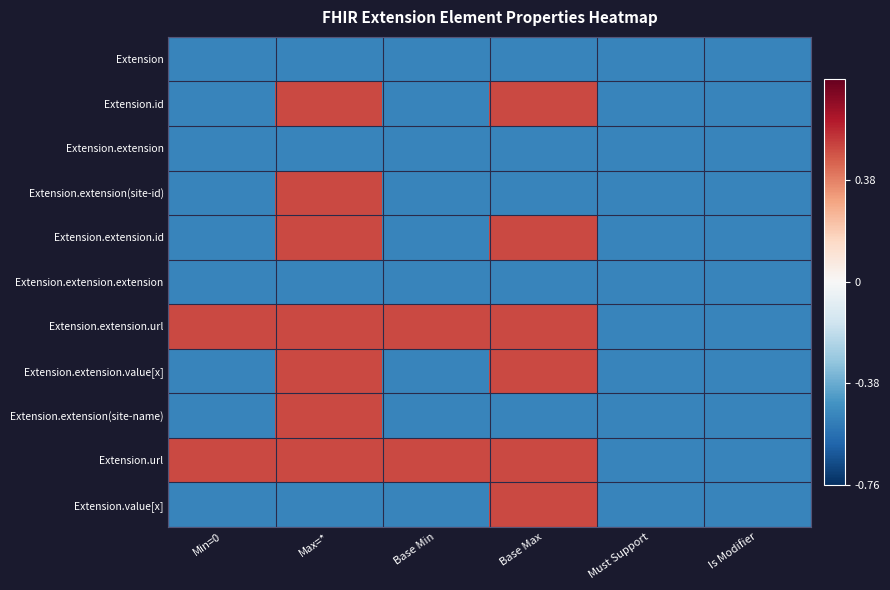

At which label does Extension.extension(site-id) reach its minimum?

Min=0